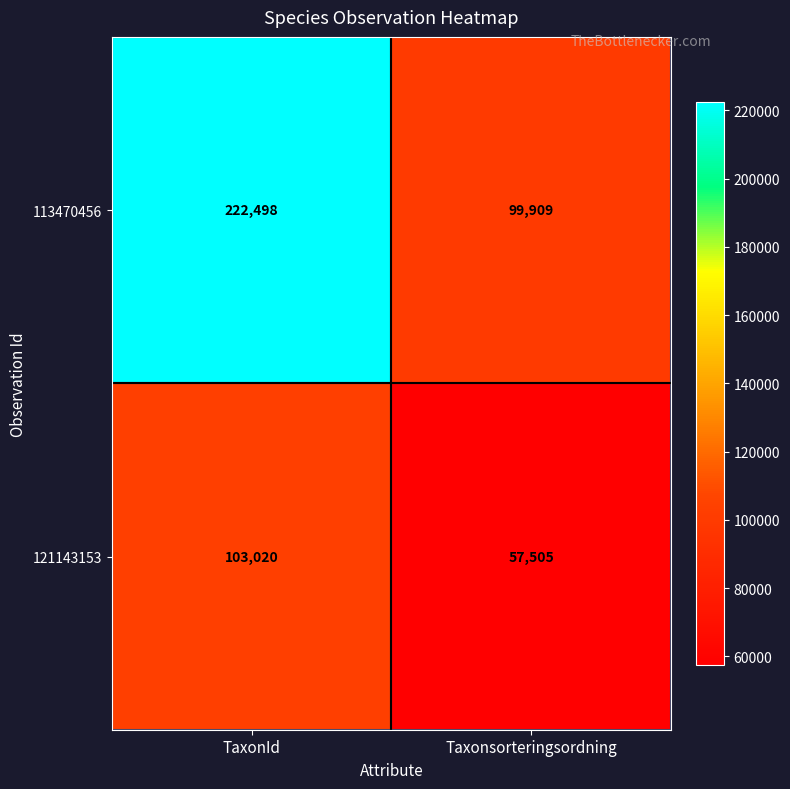

What is the total value across all series at TaxonId?

325518